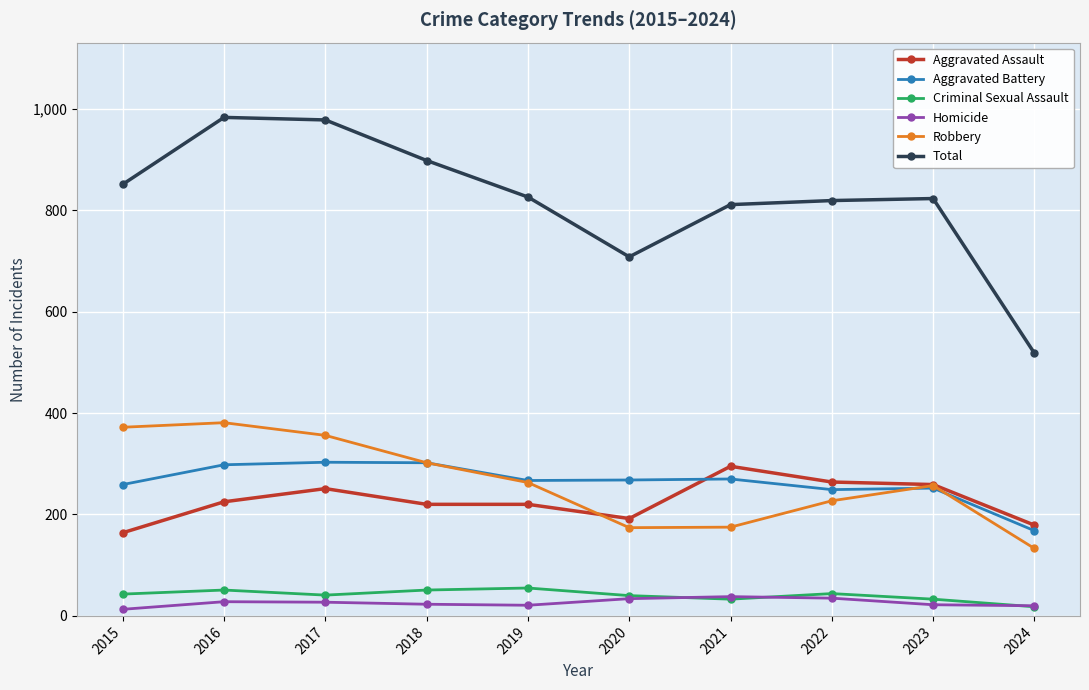

Is it true that Criminal Sexual Assault equals 55 at 2019?

True